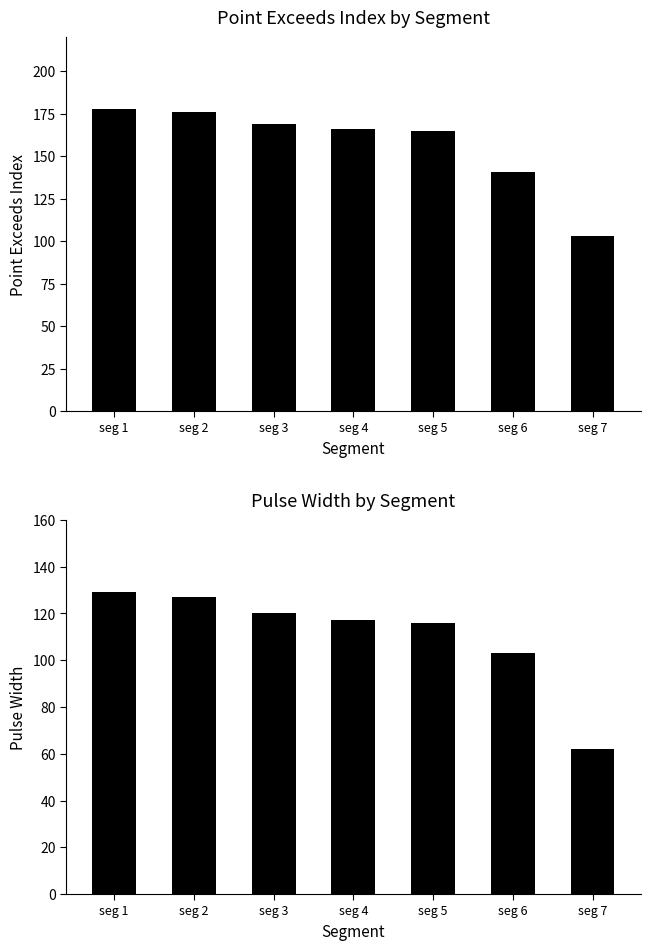

What is the difference between the highest and lowest values at seg 2?

49